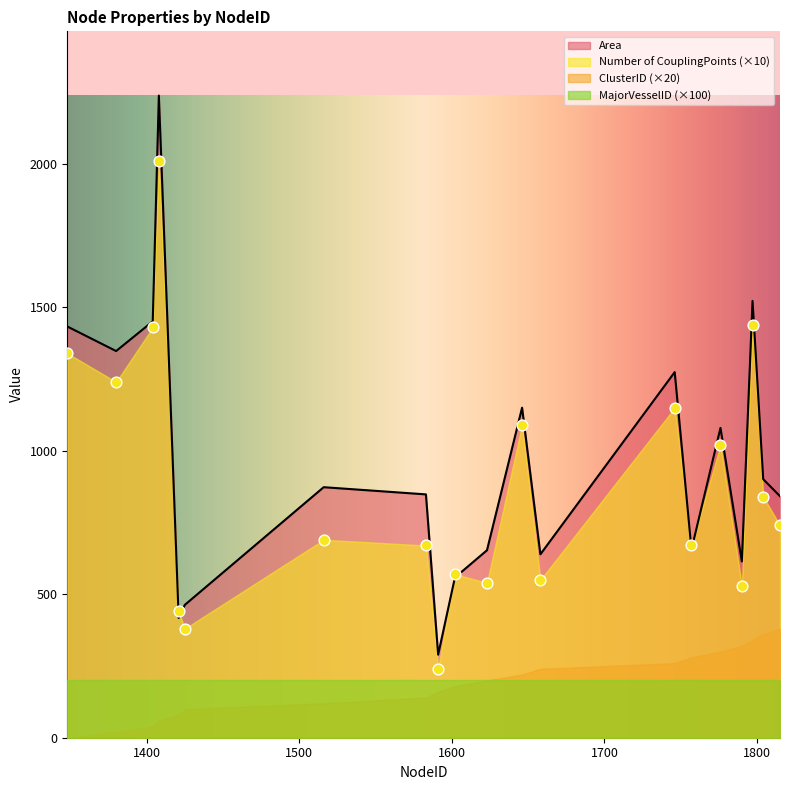

At how many categories does at least one series exceed 815?

12